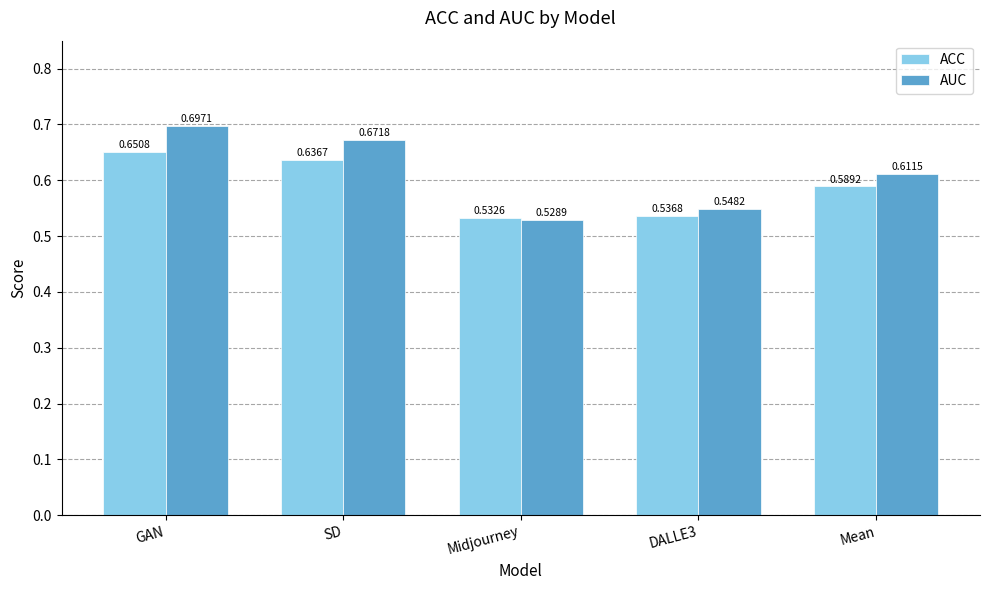

What is the label of the 3rd bar from the right?

Midjourney